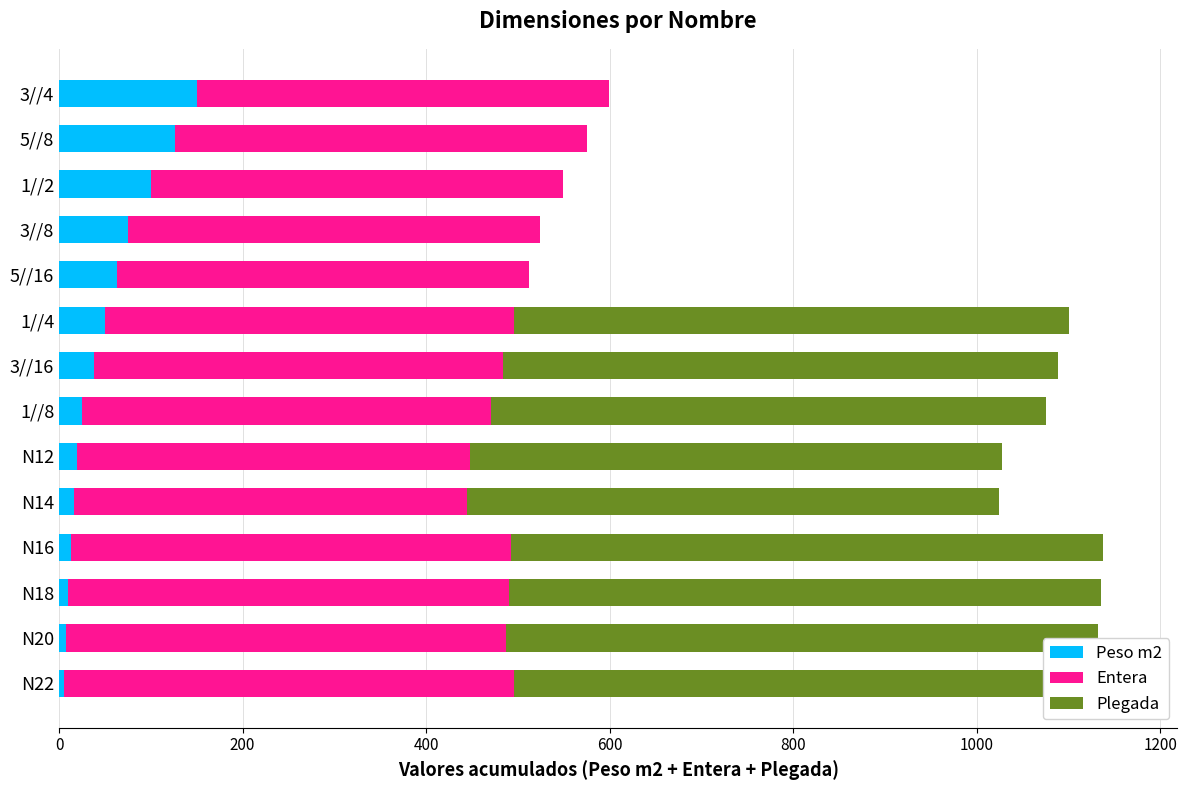

What is the maximum value for Plegada?

665.0